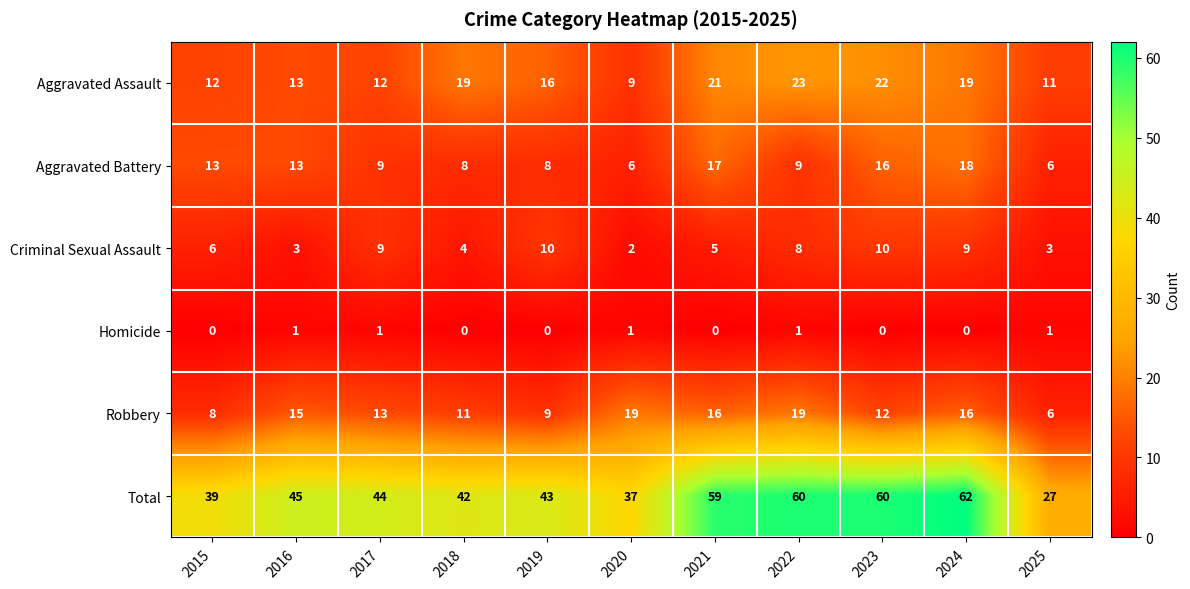

Is it true that Aggravated Assault equals 16 at 2019?

True